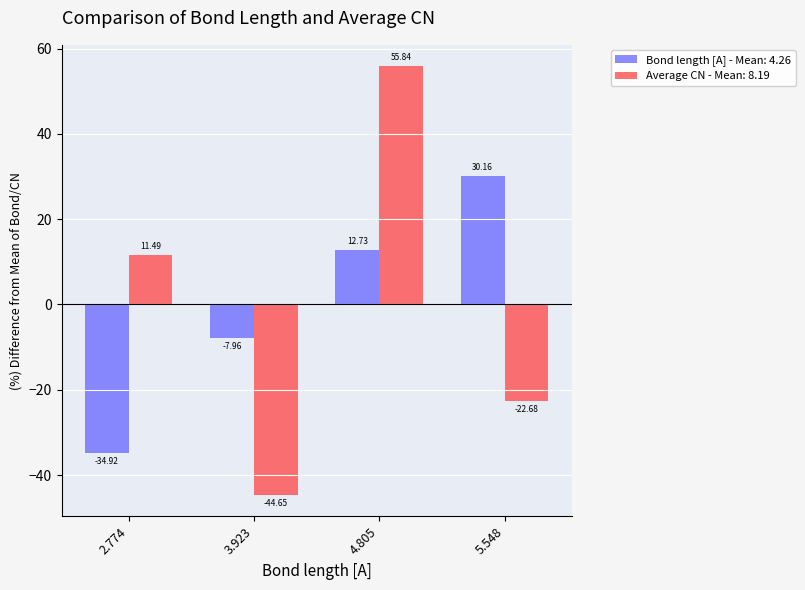

List the series in order of their peak value, highest first.

Average CN - Mean: 8.19, Bond length [A] - Mean: 4.26